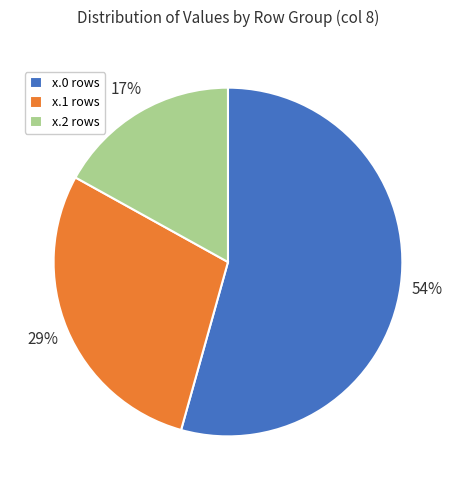

To the nearest percent, what portion does x.1 rows represent?

29%